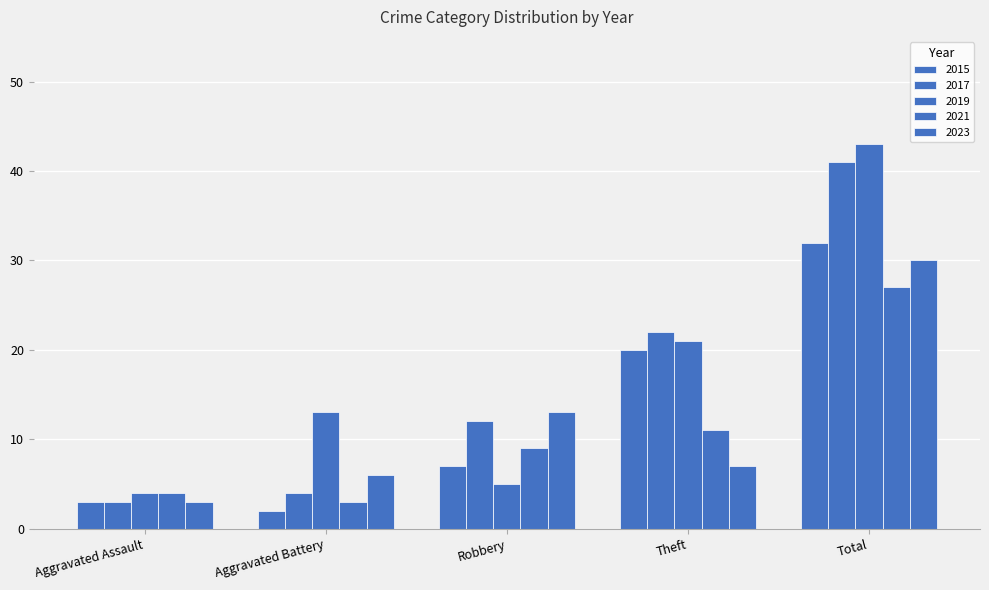

Are the bars horizontal?

No